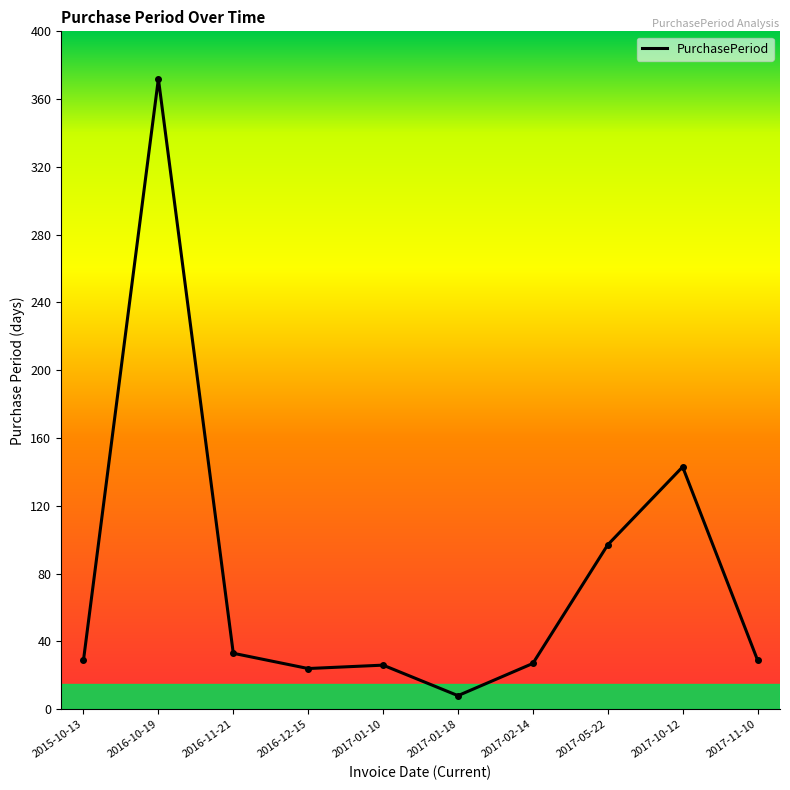

The value at 2016-11-21 is 51. True or false?

False